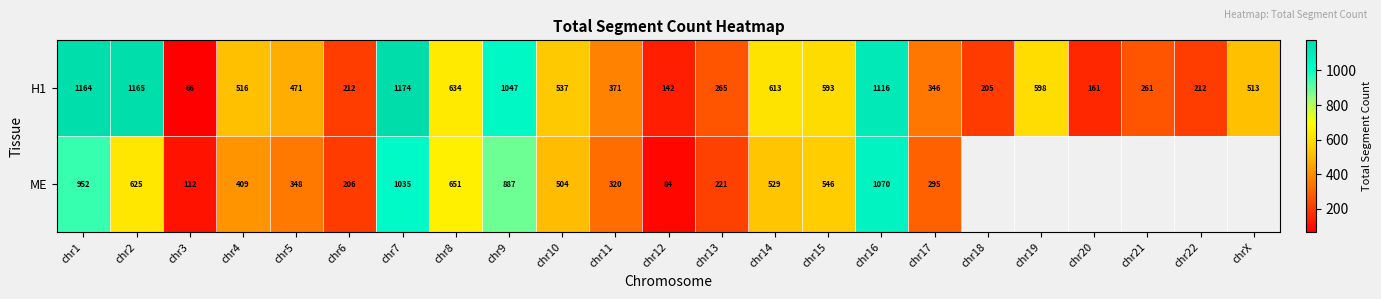

Where is H1 nearest to the value 620?

chr14